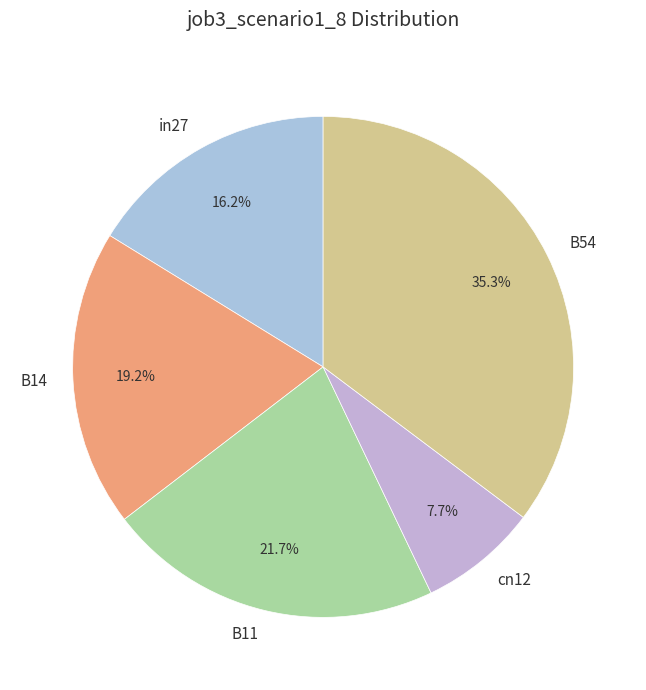

Which category has the biggest portion of the pie?

B54